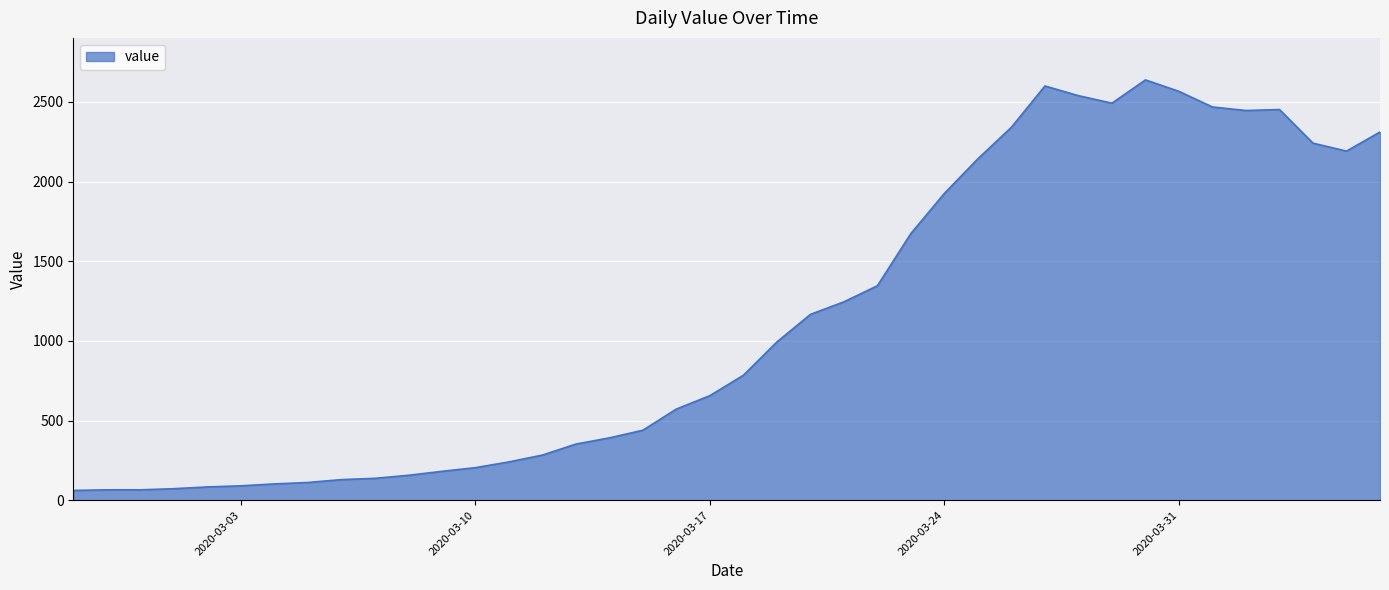

What is the difference between the maximum and minimum values?

2577